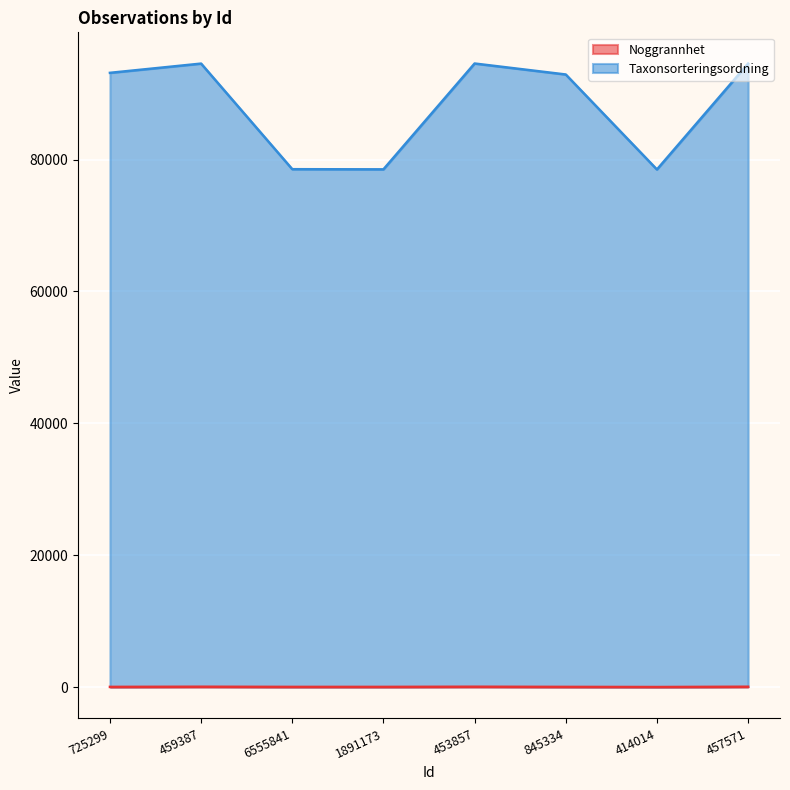

Between 453857 and 457571, which series saw the biggest shift?

Taxonsorteringsordning